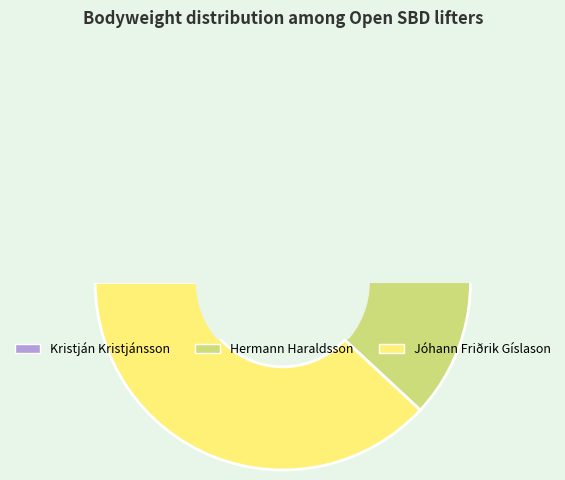

To the nearest percent, what is the average slice percentage?

33%